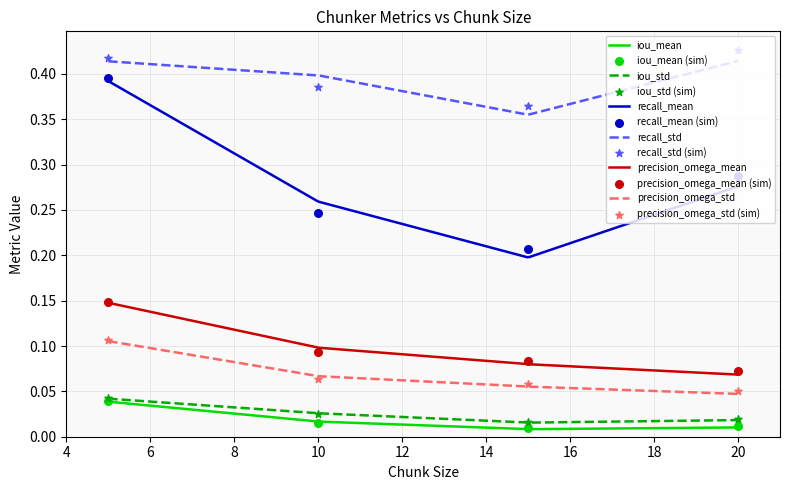

True or false: recall_mean and recall_std intersect in this chart.

False